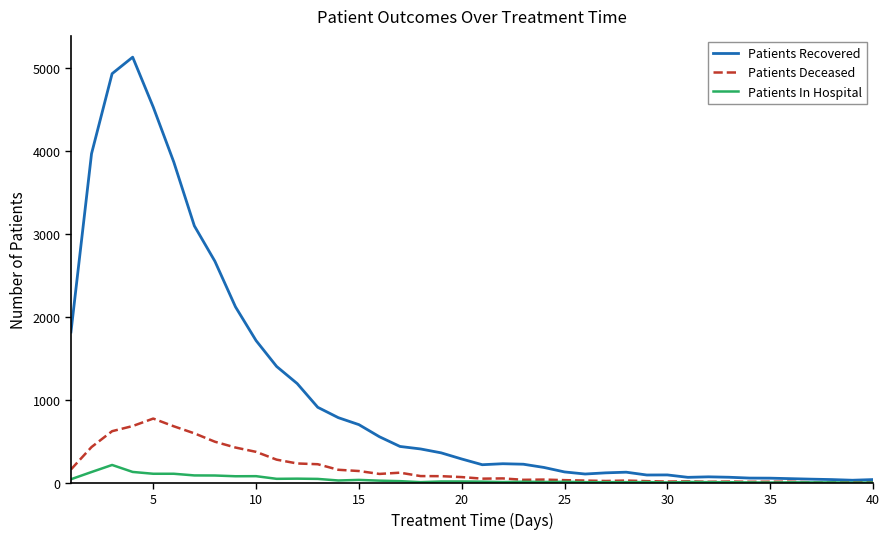

Rank the series by their maximum value, from lowest to highest.

Patients In Hospital, Patients Deceased, Patients Recovered